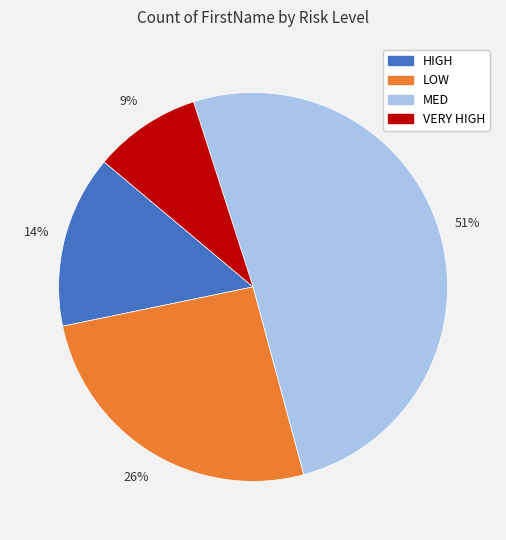

Is there a majority slice in this chart?

Yes